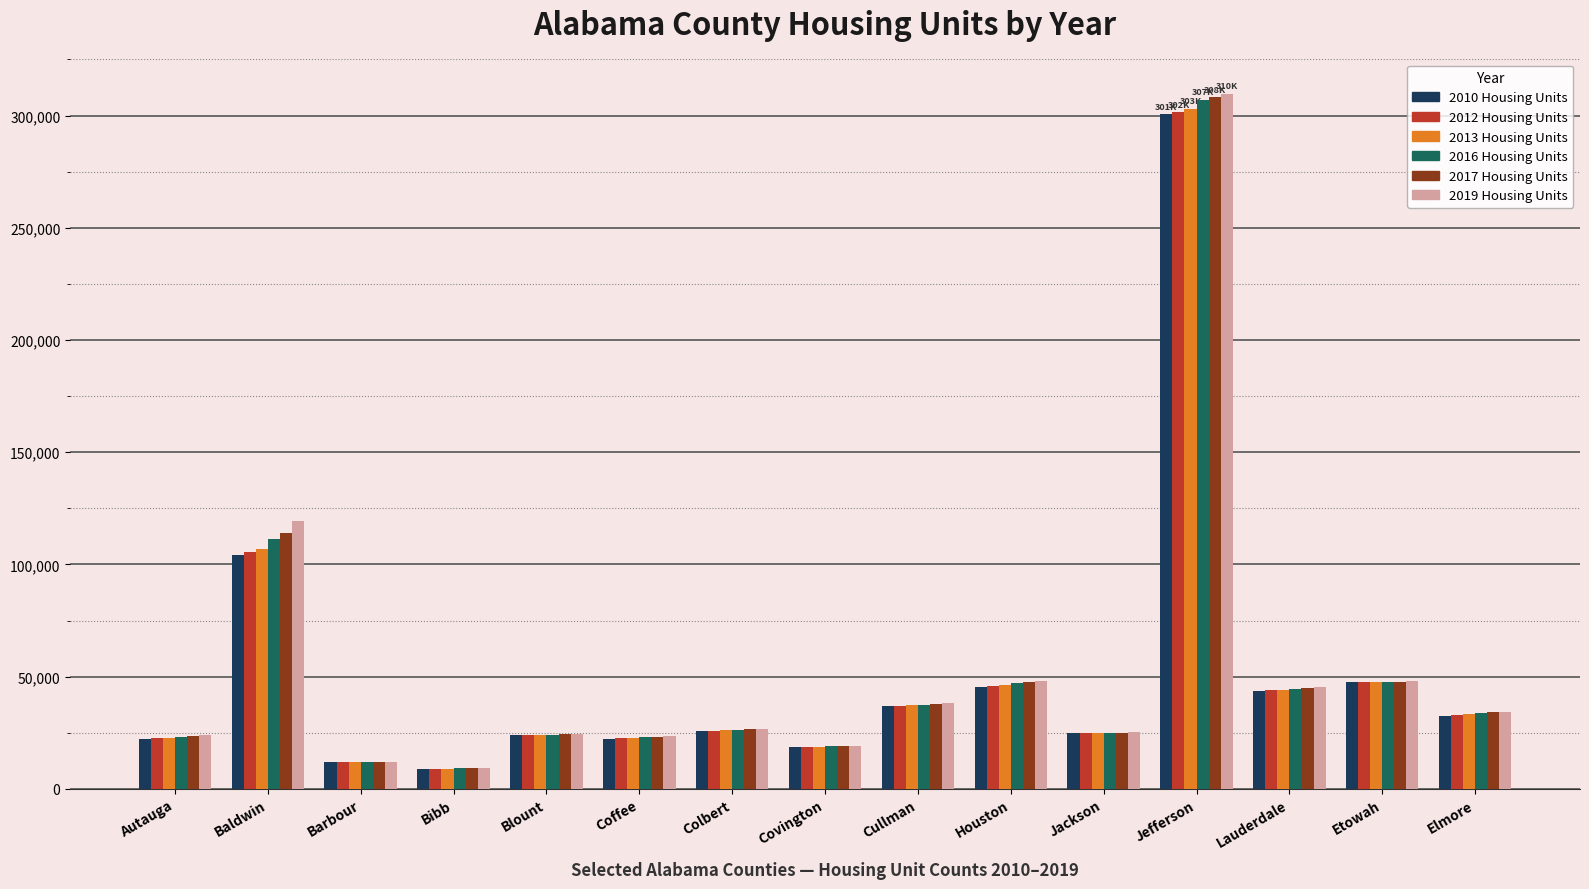

The 2012 Housing Units series shows 32969 at Elmore. True or false?

True